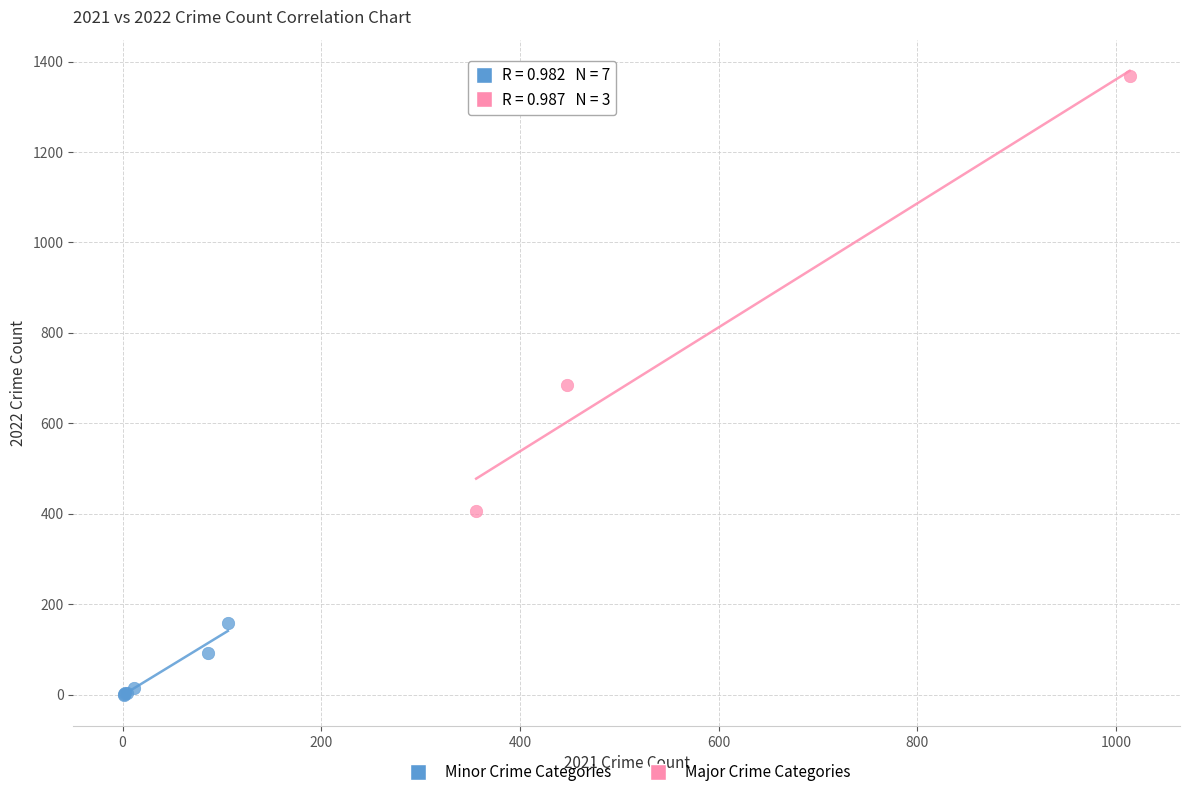

Which series reaches the maximum Y coordinate?

Major Crime Categories